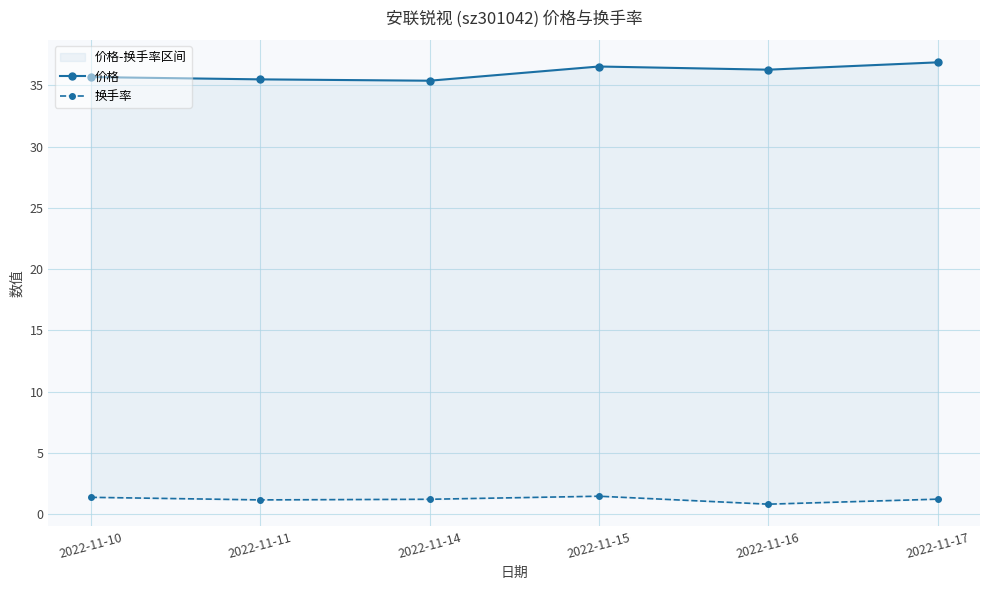

The 换手率 series shows 0.8 at 2022-11-15. True or false?

False